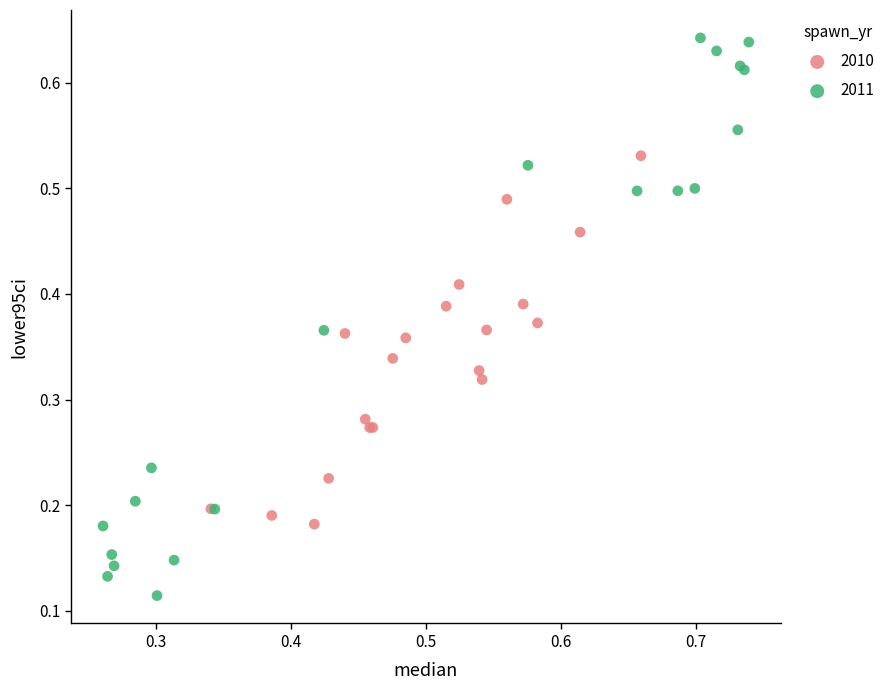

Which series has the widest spread of Y values?

2011